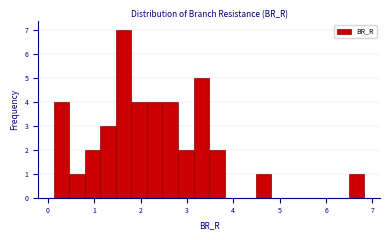

Read against the x-axis, roughly where is the centre of the tallest bar?

1.6